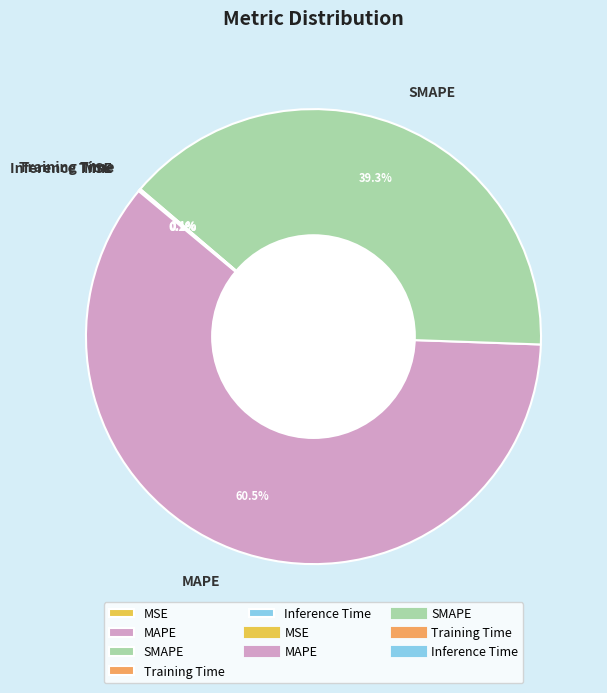

What is the largest slice in the pie chart?

MAPE